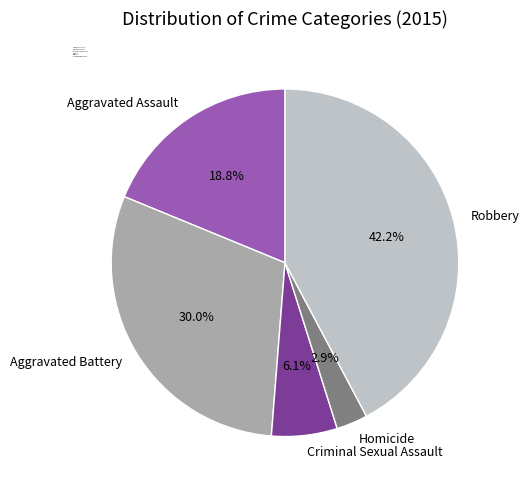

Which category has the smallest portion of the pie?

Homicide